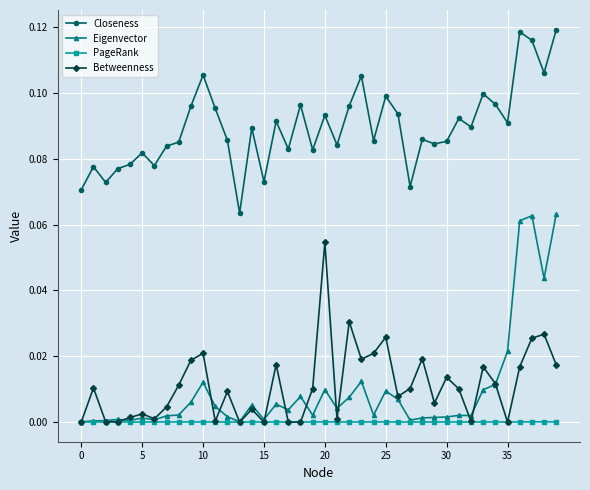

True or false: PageRank has more than 2 interior local peaks.

True